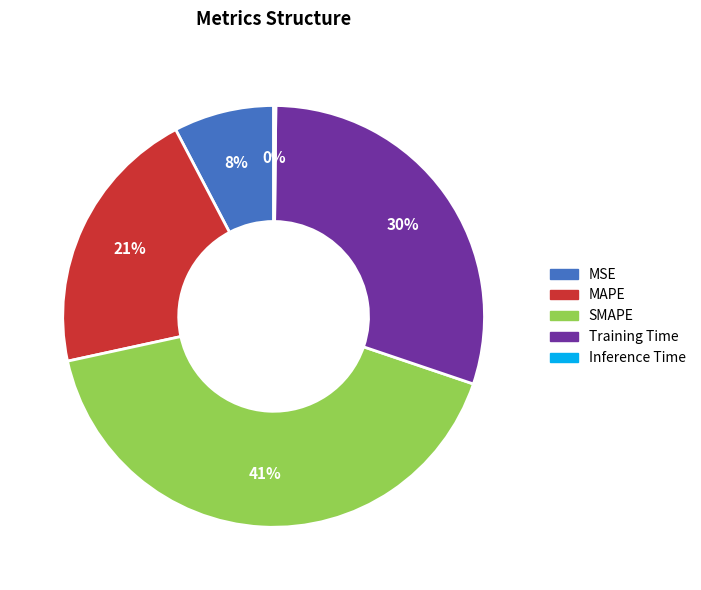

Is it true that Training Time is 30% of the pie?

True